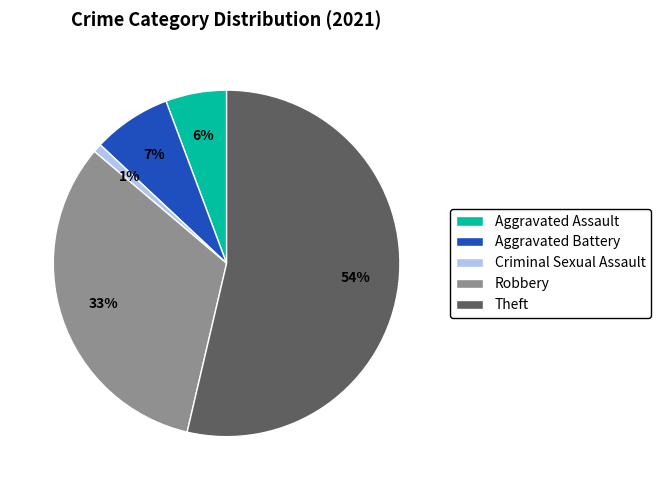

To the nearest percent, what percentage of the pie is Aggravated Battery?

7%